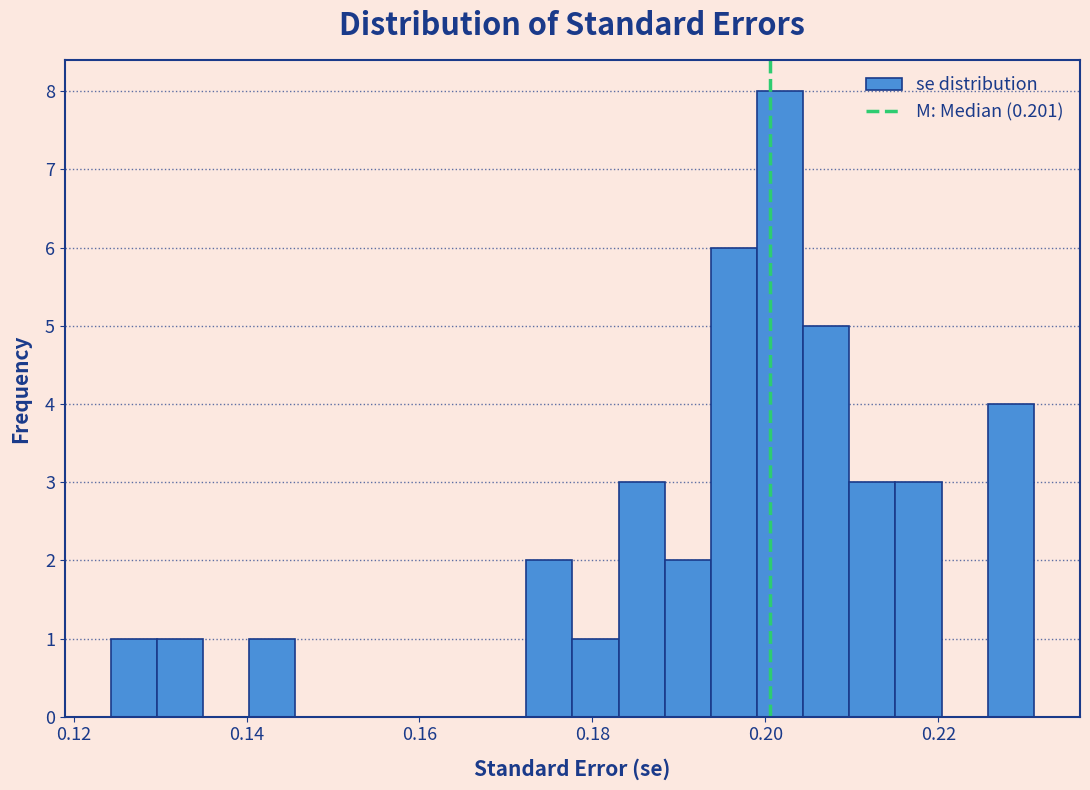

Read against the x-axis, roughly where is the centre of the tallest bar?

0.202